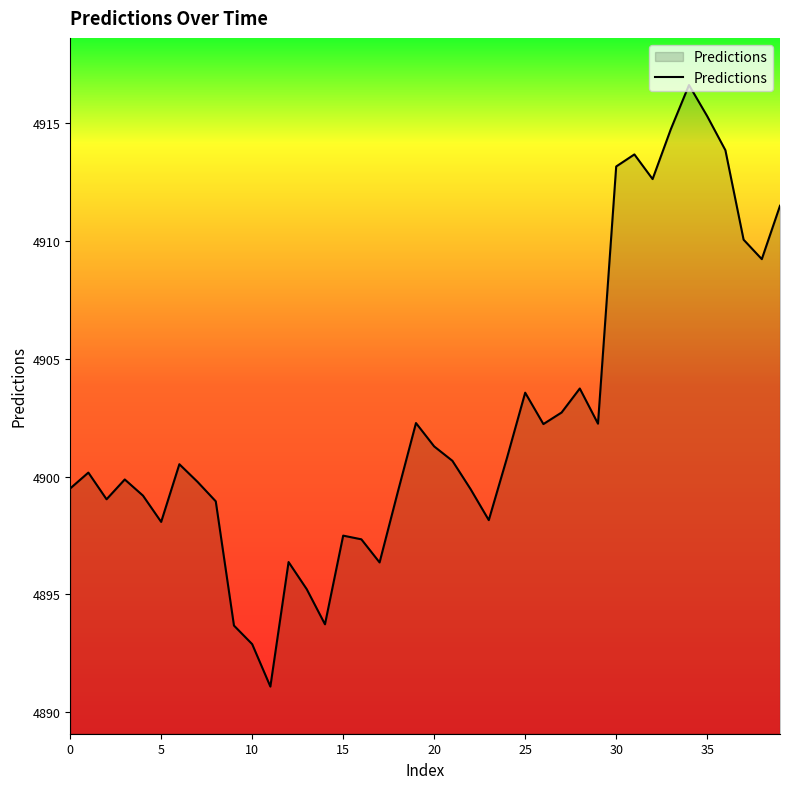

Does the chart have visible grid lines?

No